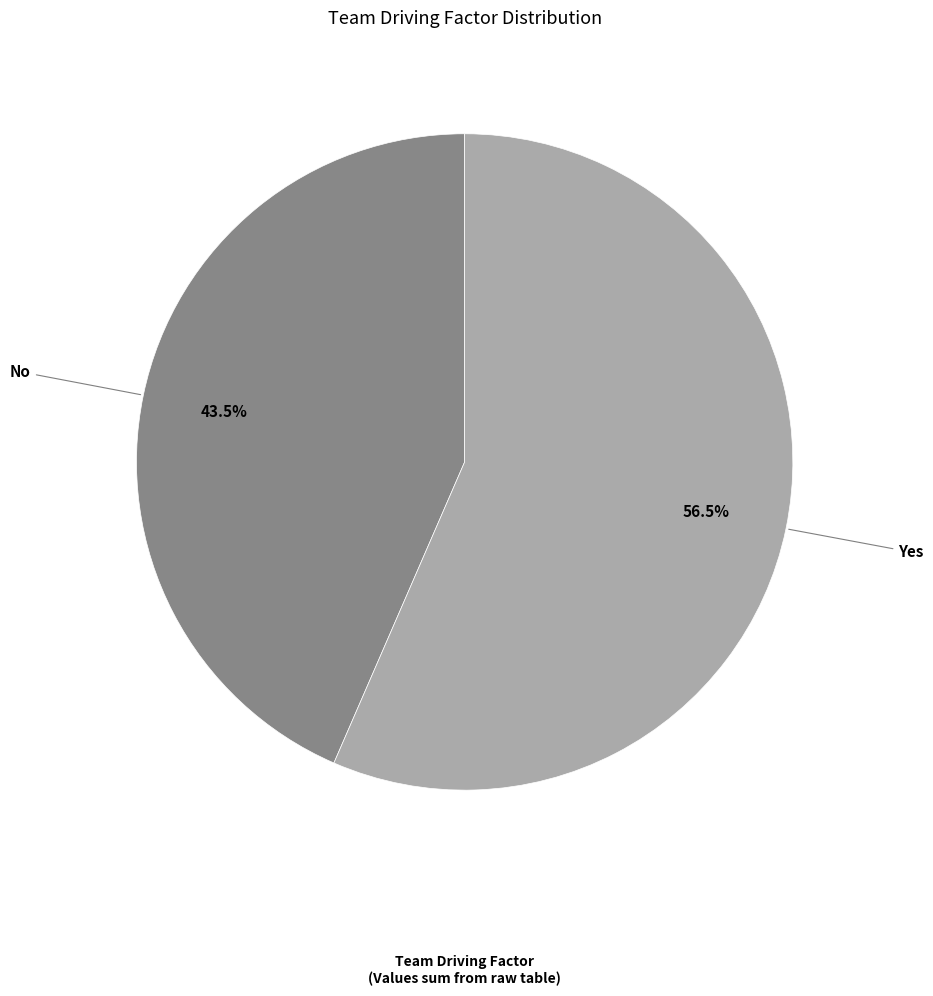

Is there a majority slice in this chart?

Yes